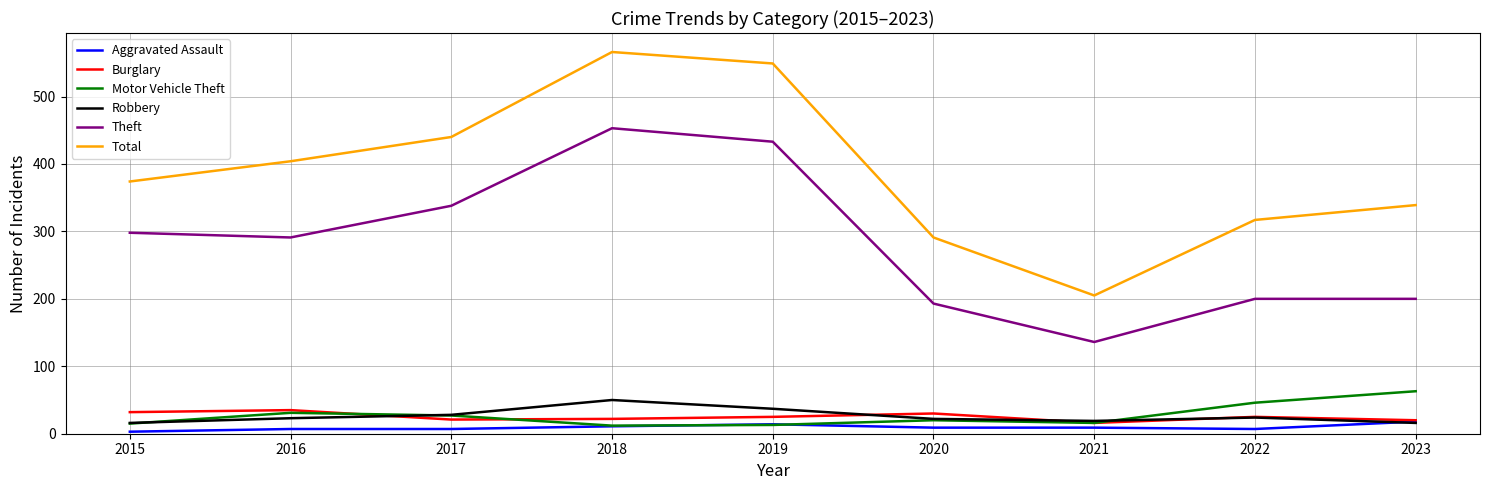

True or false: Robbery and Total intersect in this chart.

False